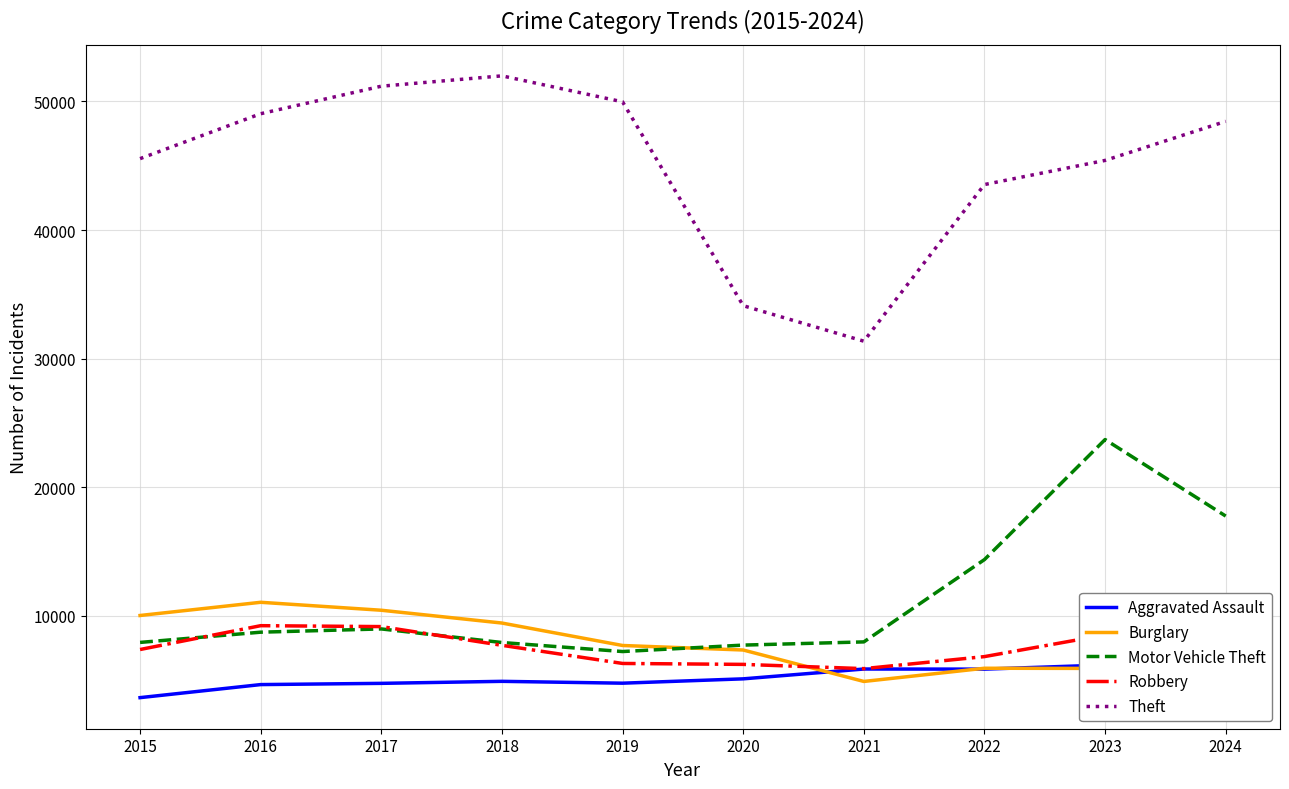

What is the average value of the Theft series?

45064